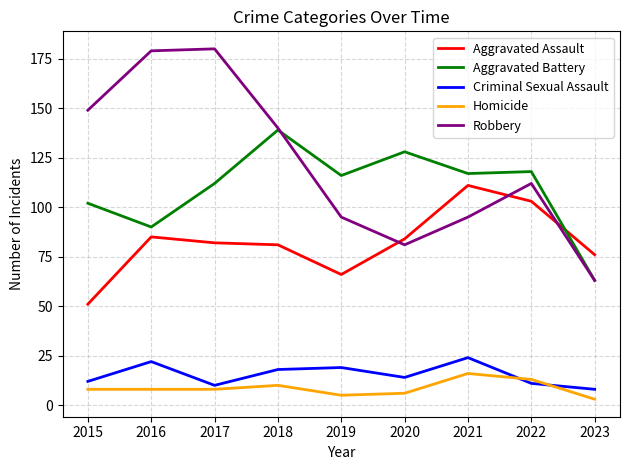

Which series has the largest total across all categories?

Robbery